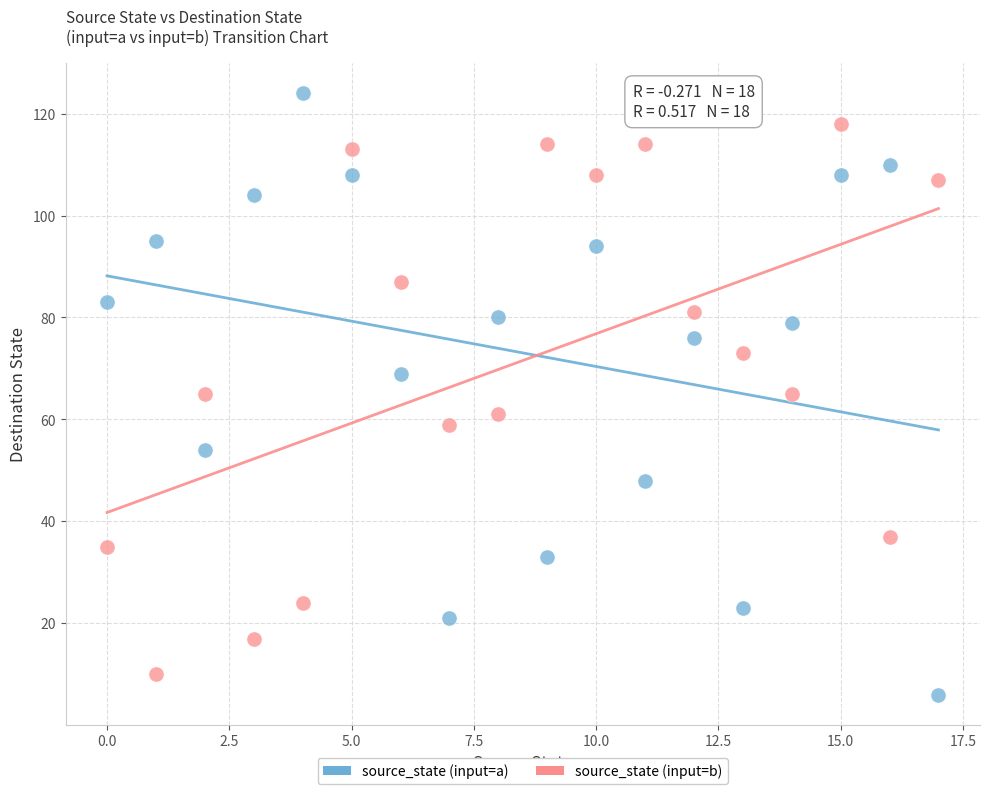

Across all data points, what is the range of Y values (max minus min)?

118